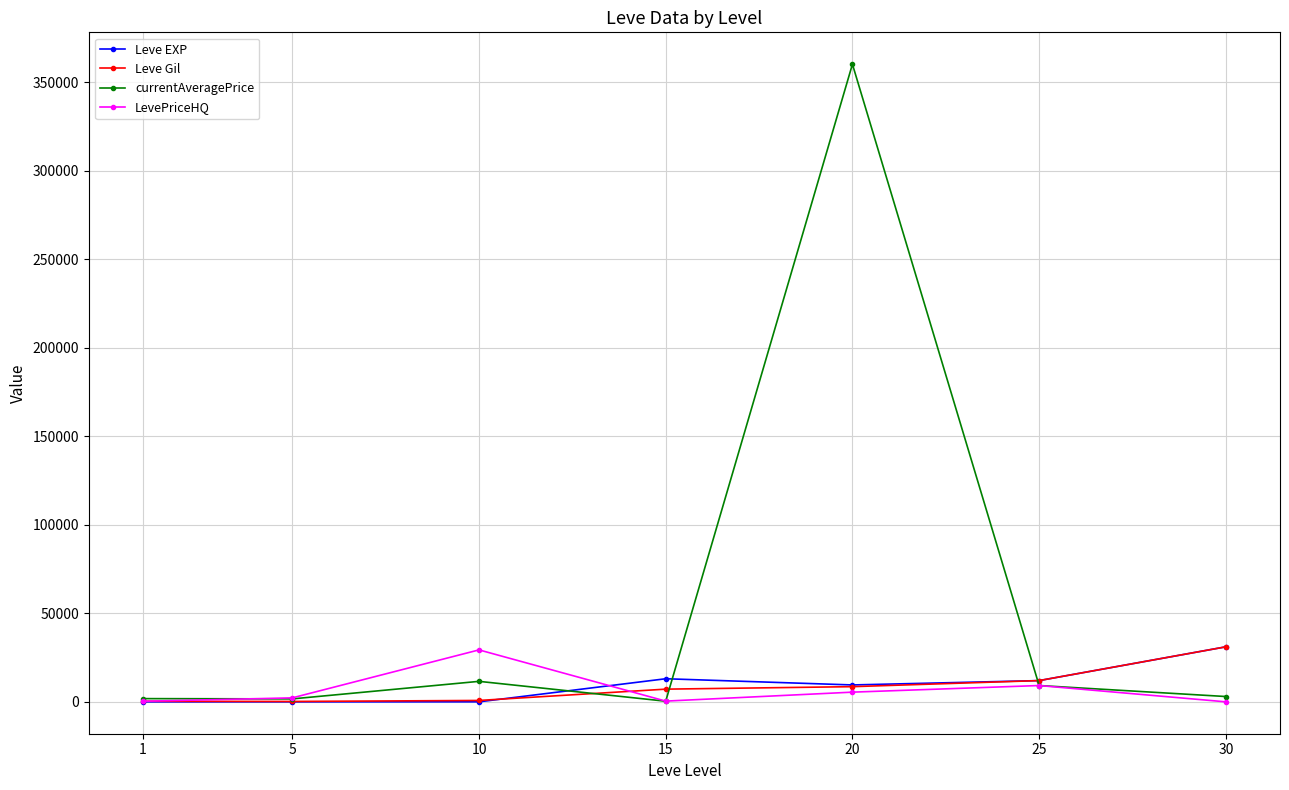

What is the difference between the second highest and minimum values in the Leve EXP series?

13039.0